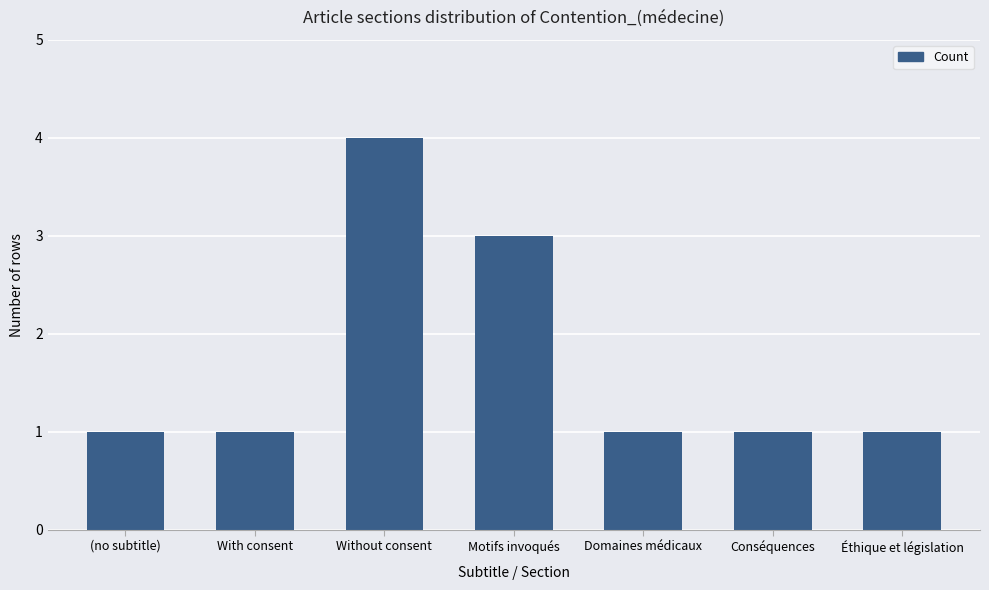

What is the label of the 4th bar from the right?

Motifs invoqués